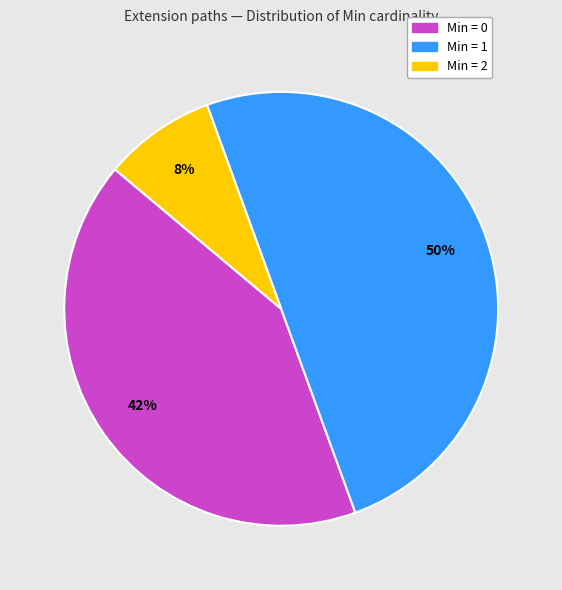

To the nearest percent, what is the difference between the largest and smallest slice percentages?

42%